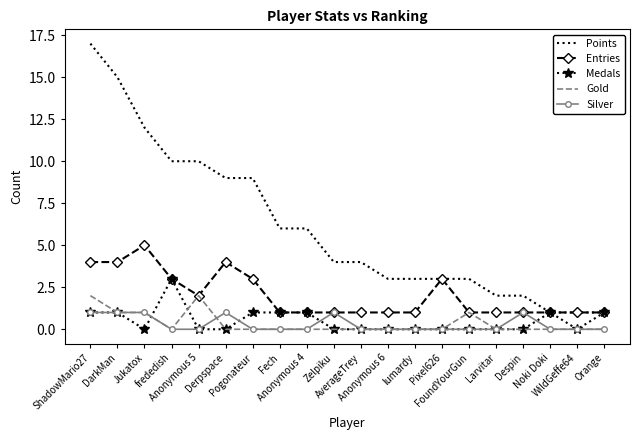

What is the difference between the maximum and minimum values in the Entries series?

4